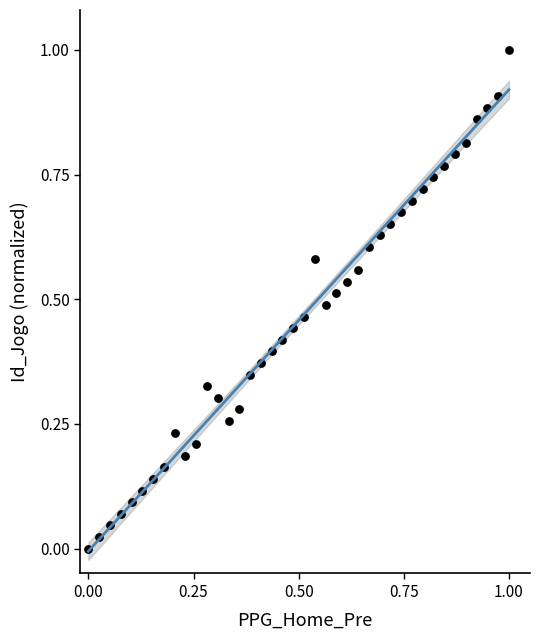

What is the range of Y values (max minus min)?

1.0